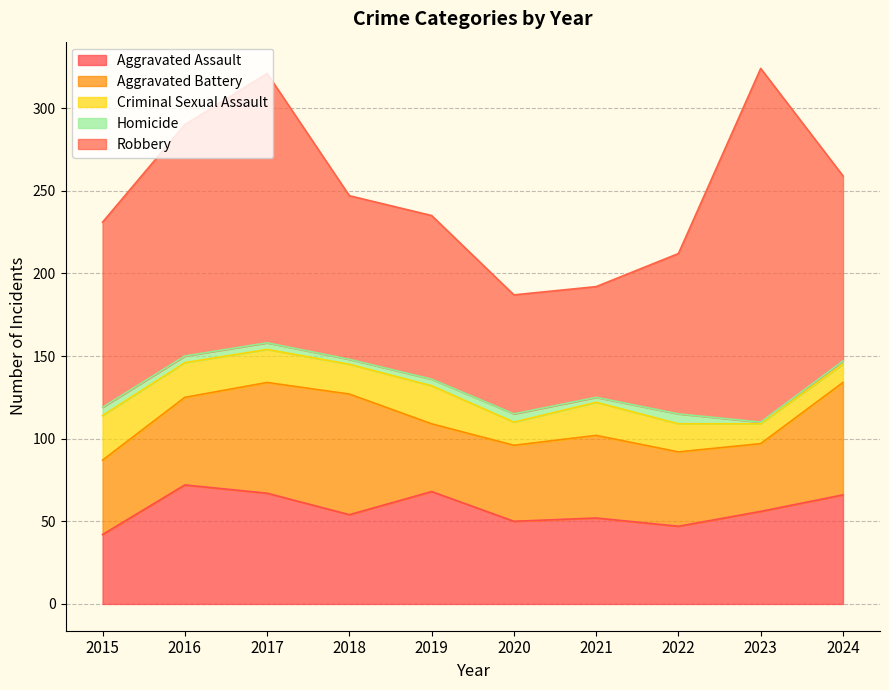

The Criminal Sexual Assault series shows 18 at 2018. True or false?

True